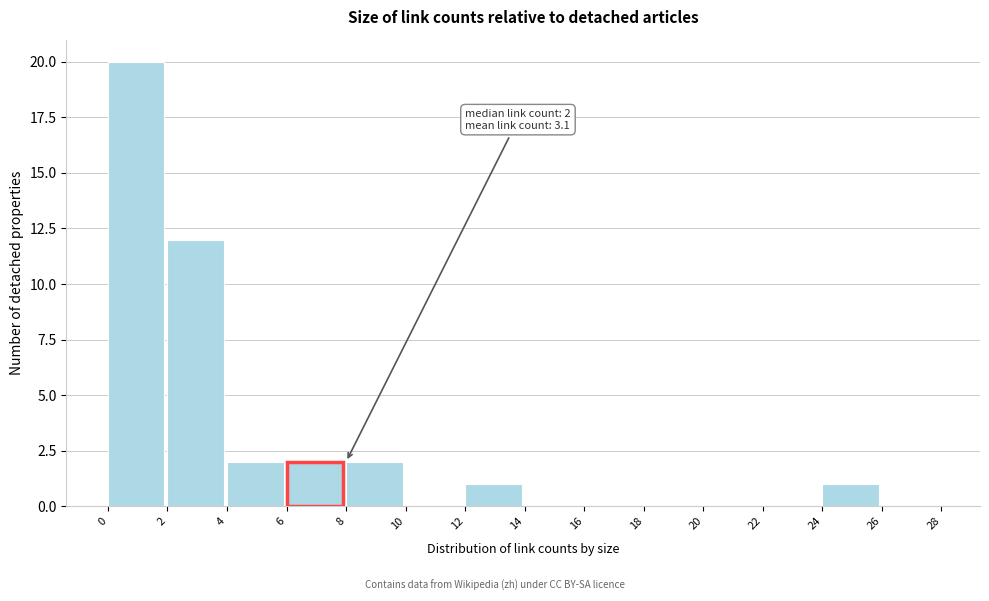

Over which range of the x-axis is the bar tallest?

0 to 2